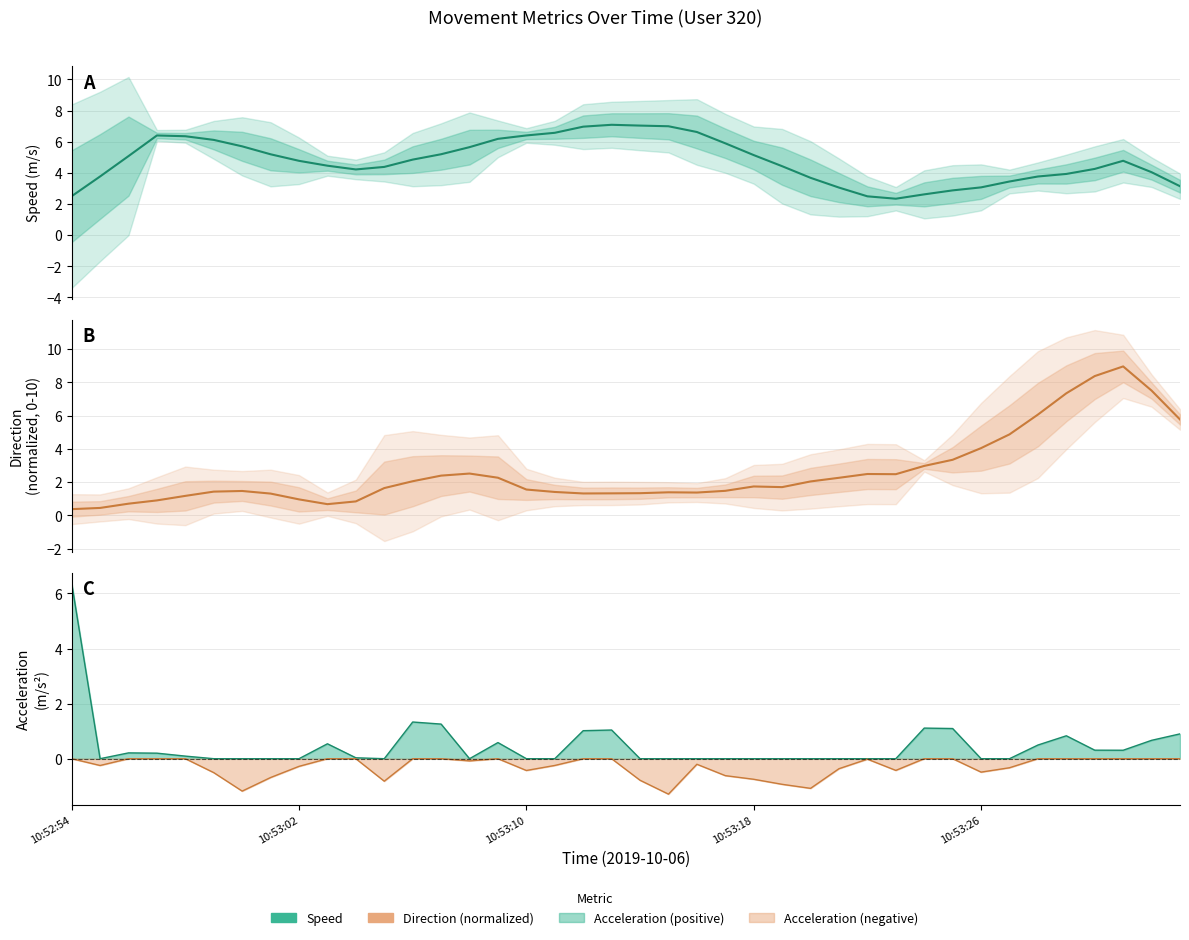

How many interior local valleys does the direction (normalized) series have?

5